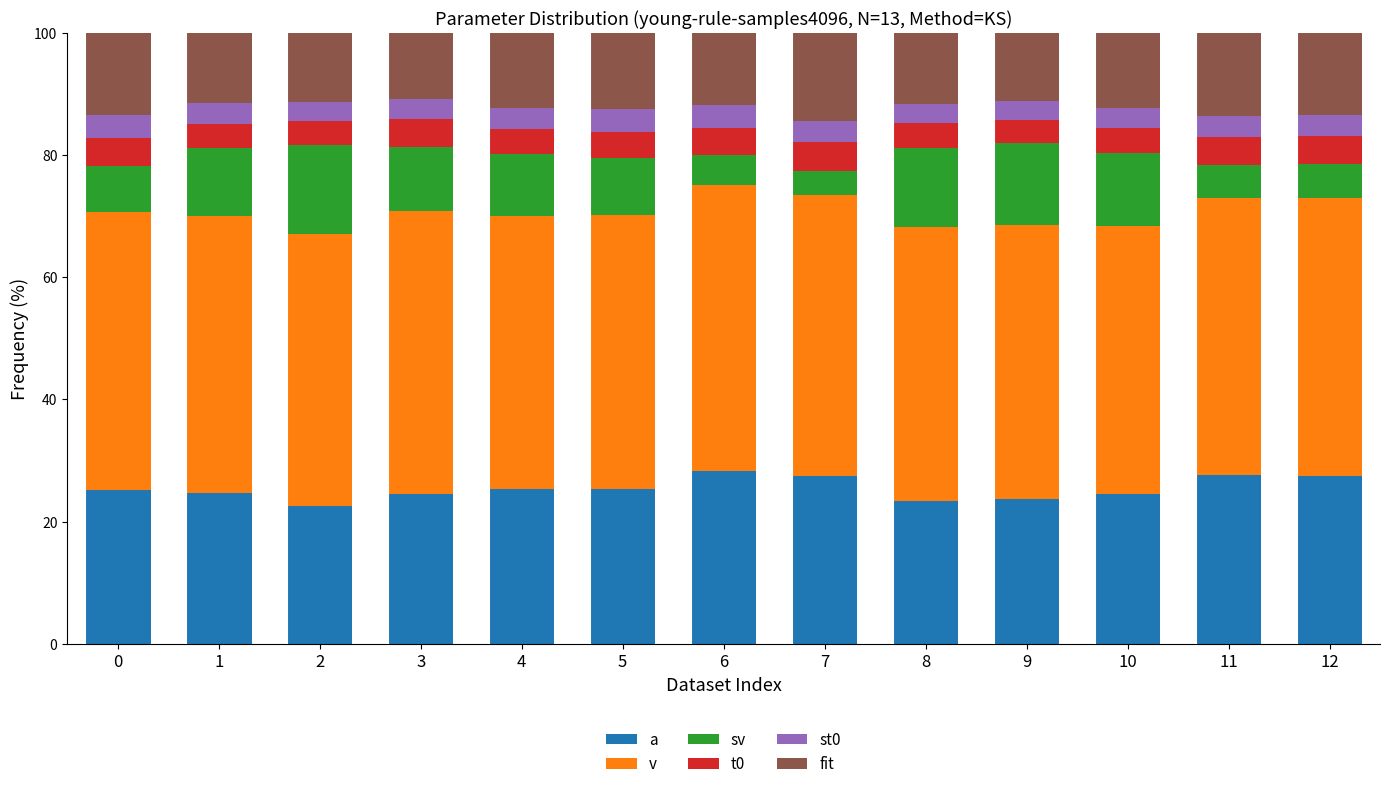

Which series has the largest total across all categories?

v